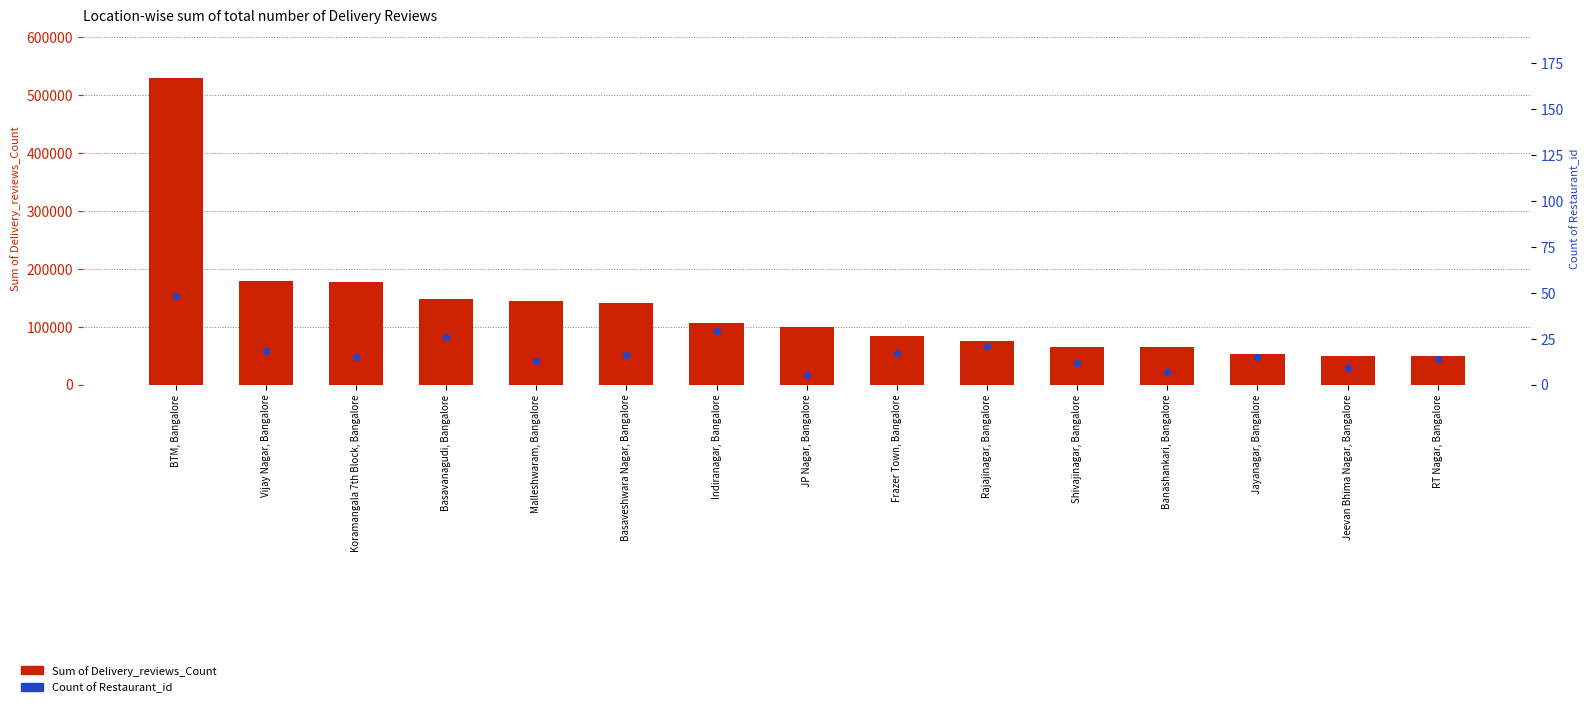

What are all the series names shown in the legend?

Sum of Delivery_reviews_Count, Count of Restaurant_id